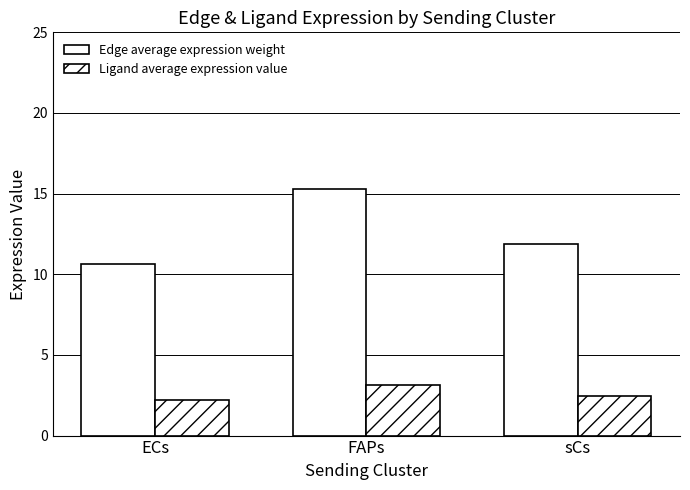

Which category has the lowest value in the Edge average expression weight series?

ECs